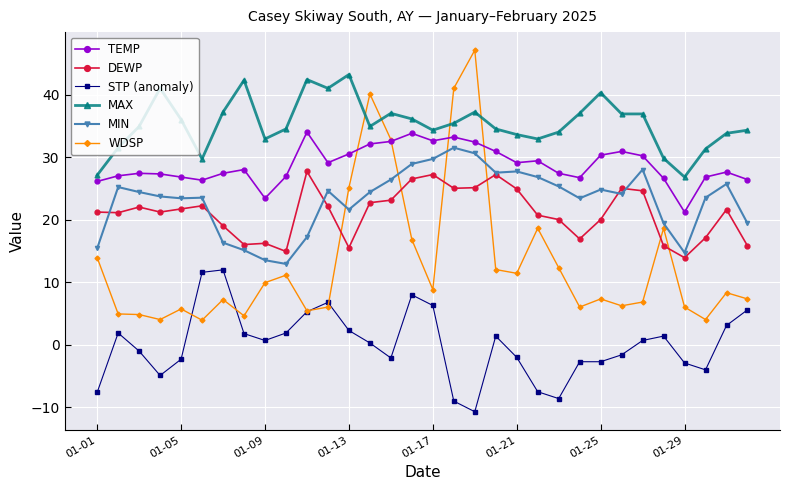

What is the smallest value displayed?

-10.7